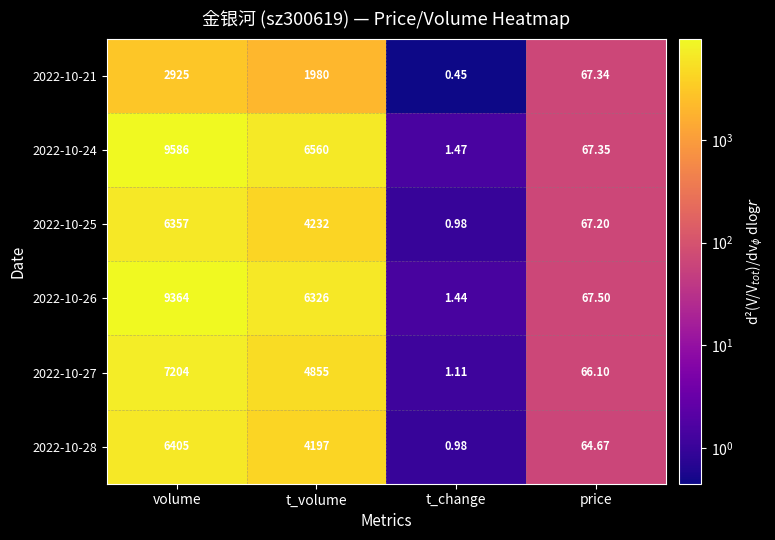

Rank the categories by 2022-10-28 value from lowest to highest.

t_change, price, t_volume, volume